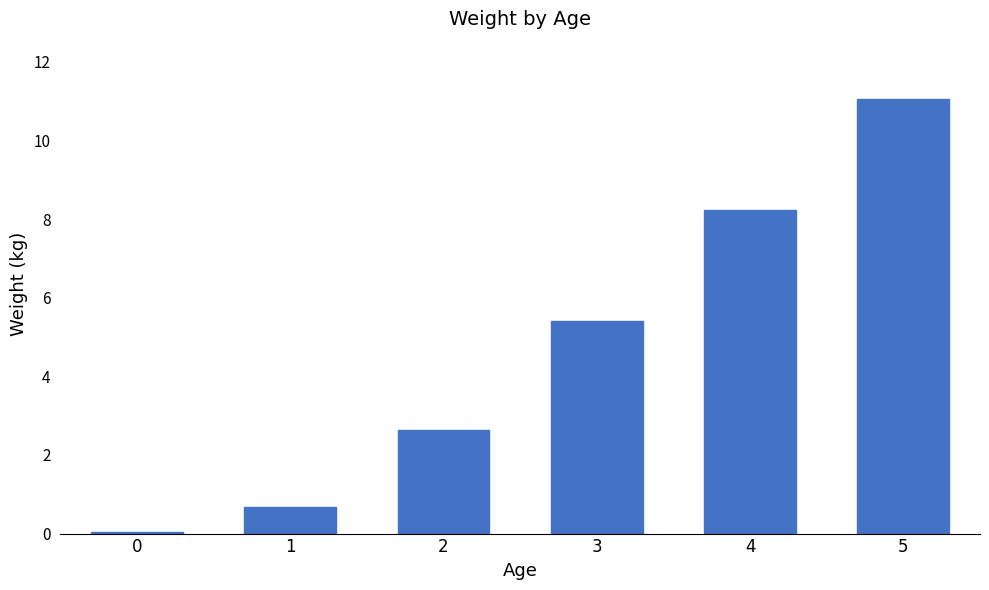

Are the bars horizontal?

No